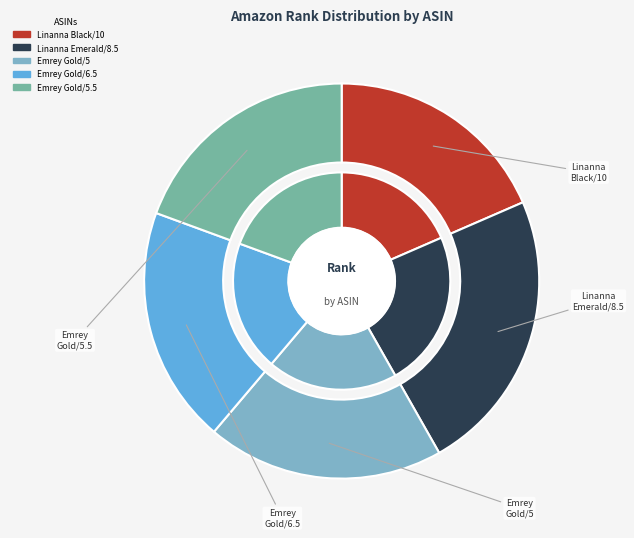

How many slices are in this pie chart?

5